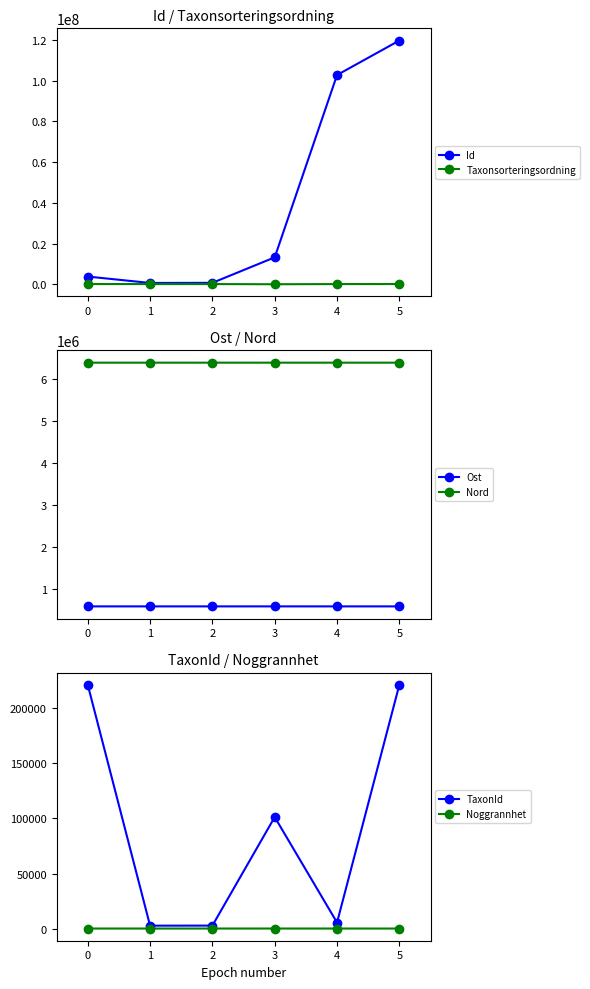

Rank the categories by TaxonId value from highest to lowest.

0, 5, 3, 4, 2, 1